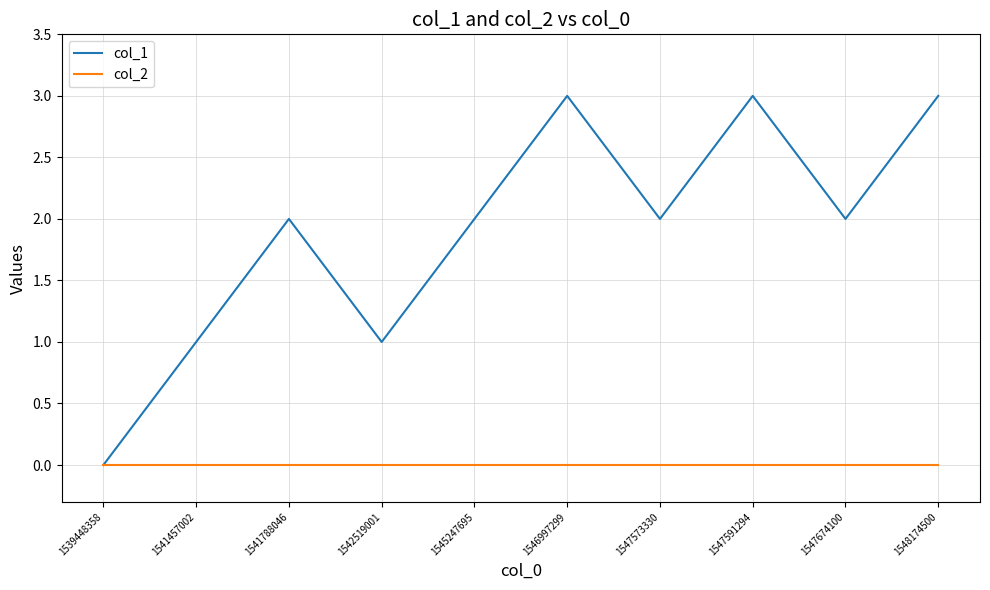

Rank the series by their maximum value, from highest to lowest.

col_1, col_2